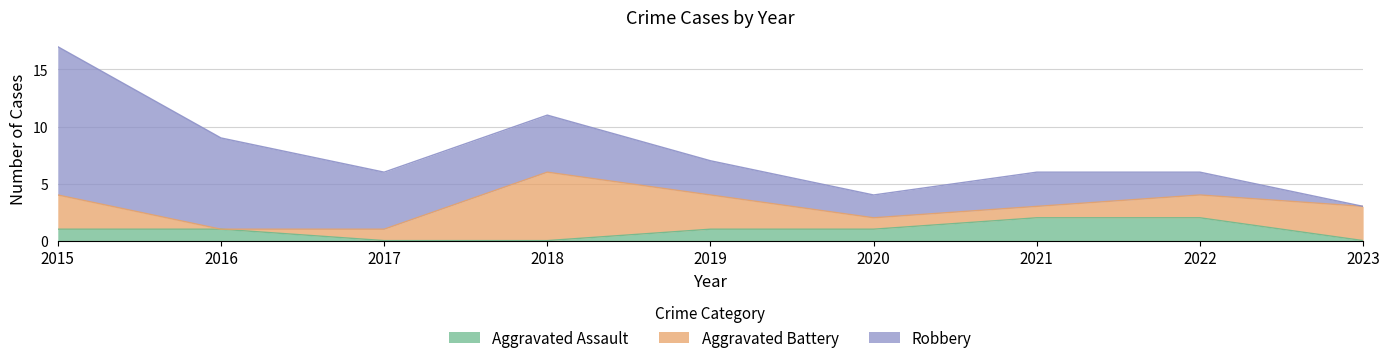

Reading left to right, extract all data points from this chart.

Aggravated Assault: 1	1	0	0	1	1	2	2	0
Aggravated Battery: 3	0	1	6	3	1	1	2	3
Robbery: 13	8	5	5	3	2	3	2	0